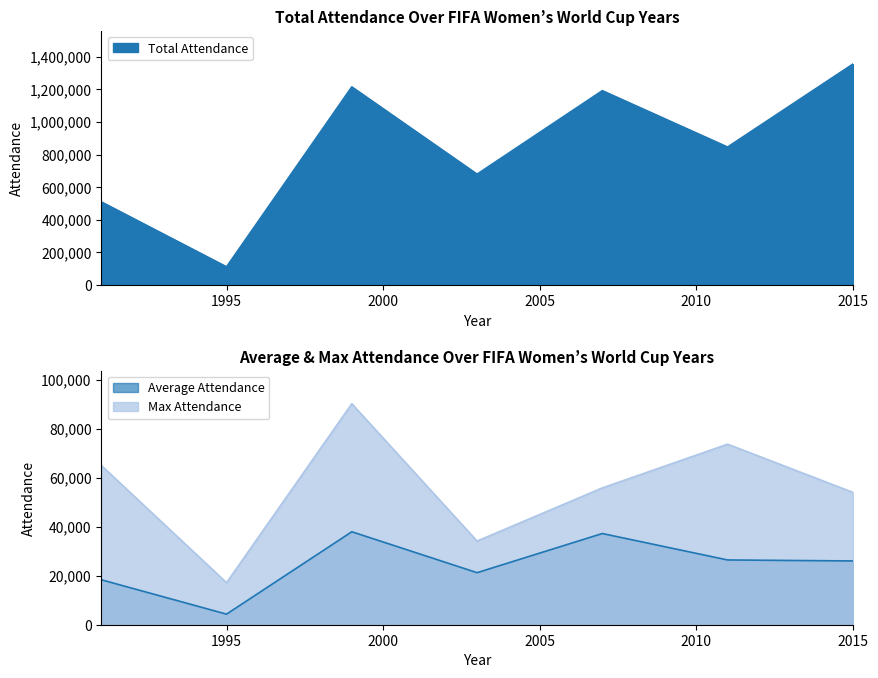

How many categories are shown in the chart?

7